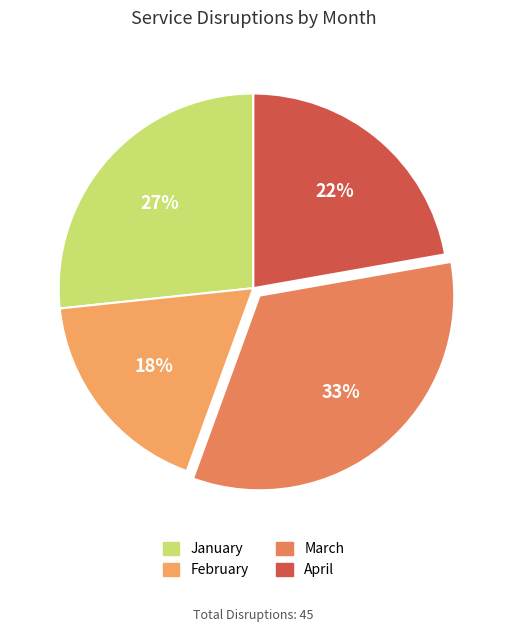

How many segments does this pie chart have?

4